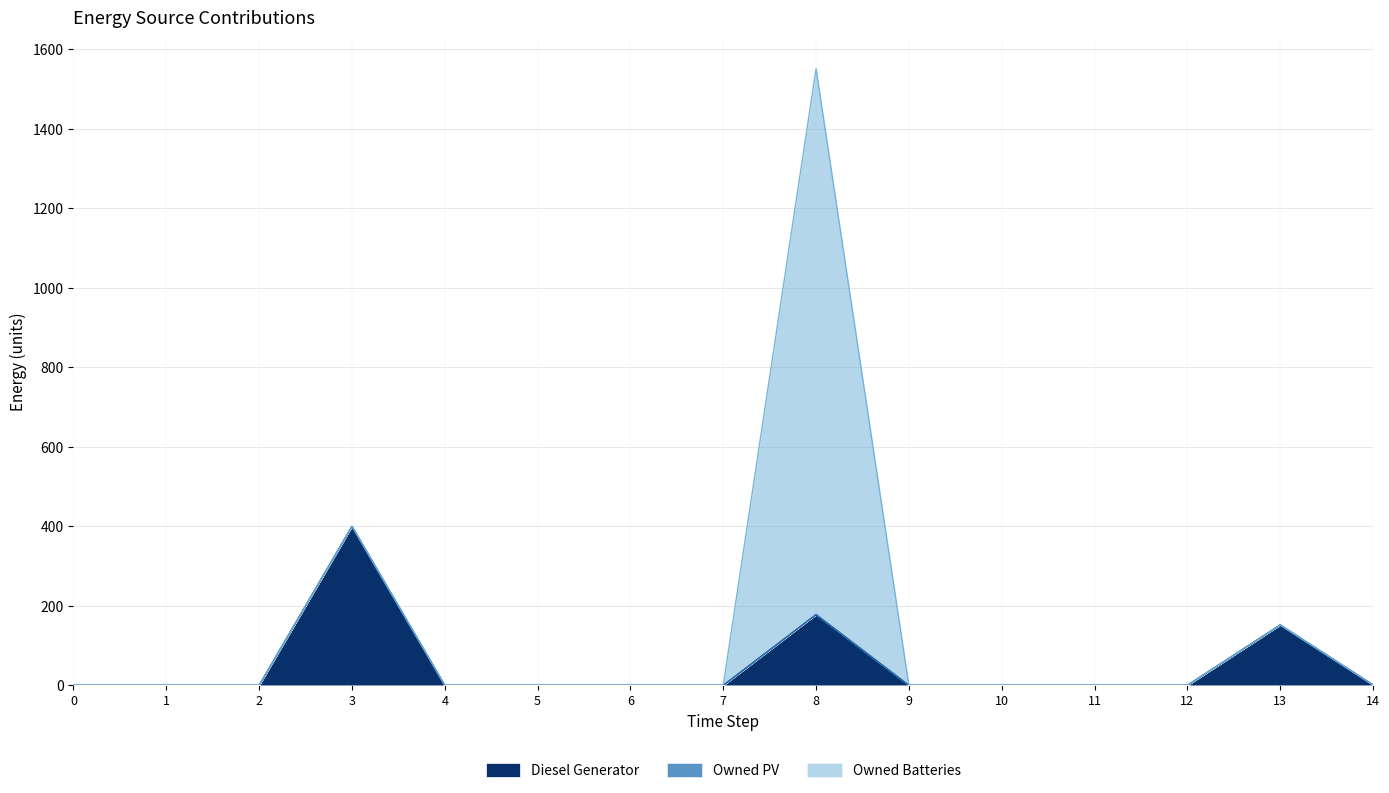

Which series has the largest range (max minus min)?

Owned Batteries